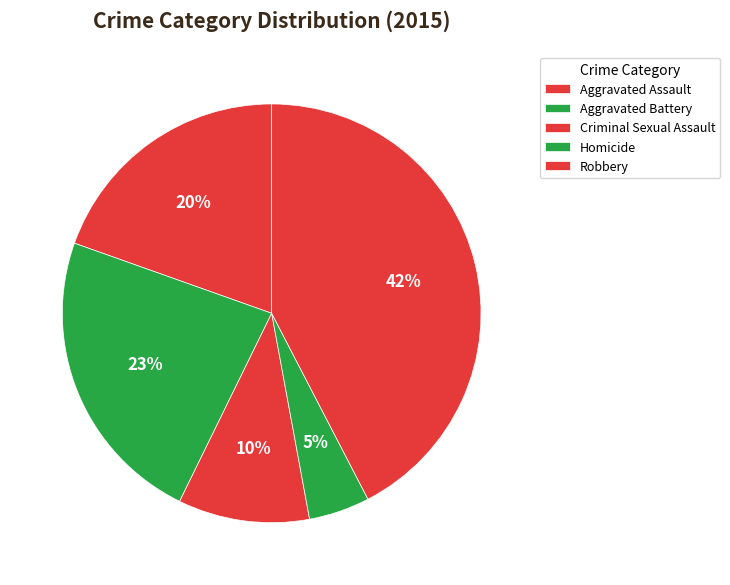

Is there a majority slice in this chart?

No